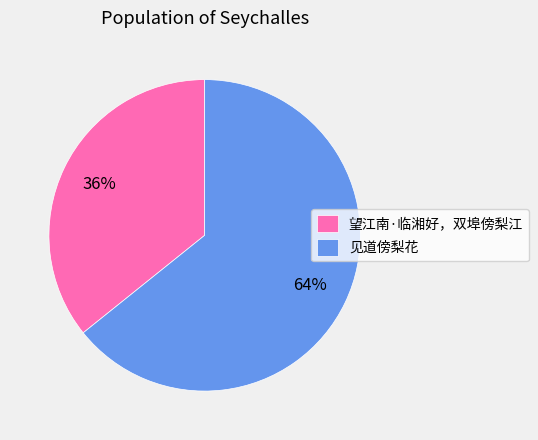

To the nearest percent, what is the difference between the largest and smallest slice percentages?

28%